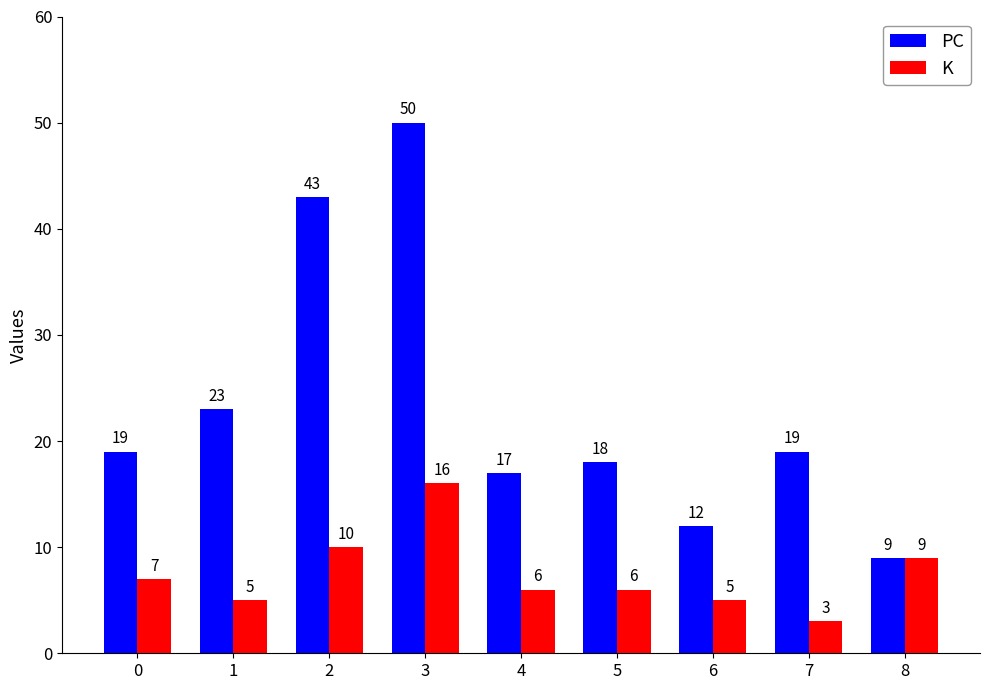

What is the difference between the K values at 5 and 0?

1